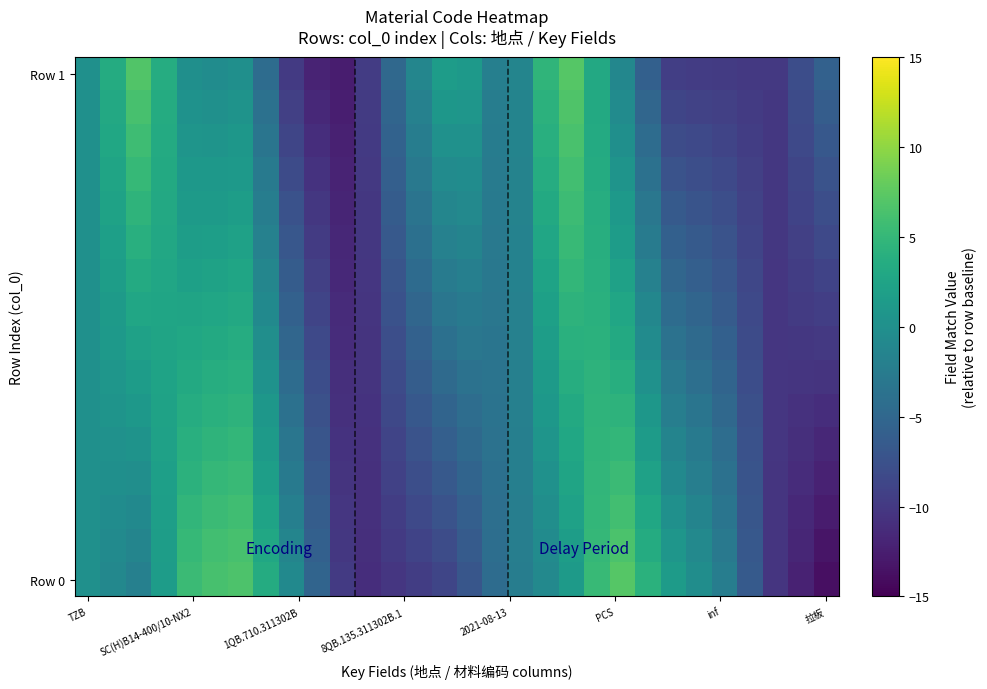

At how many categories does at least one series exceed -11?

30